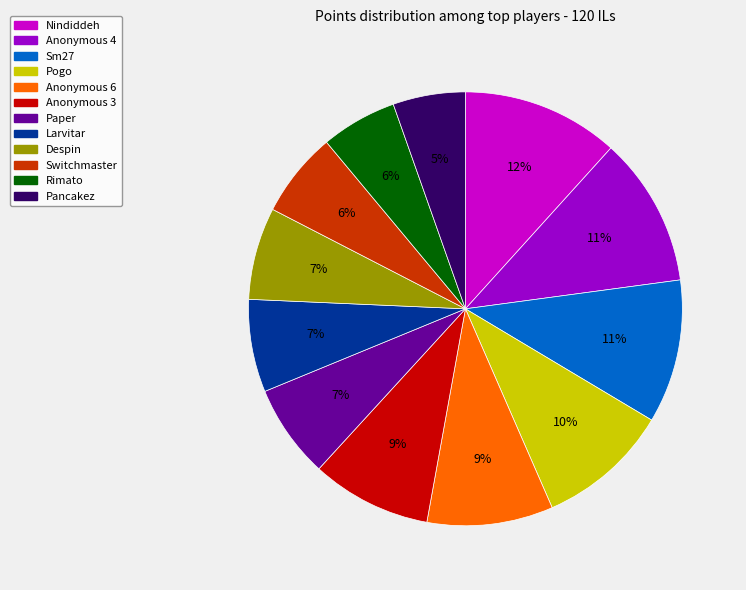

To the nearest percent, what is the average slice percentage?

8%